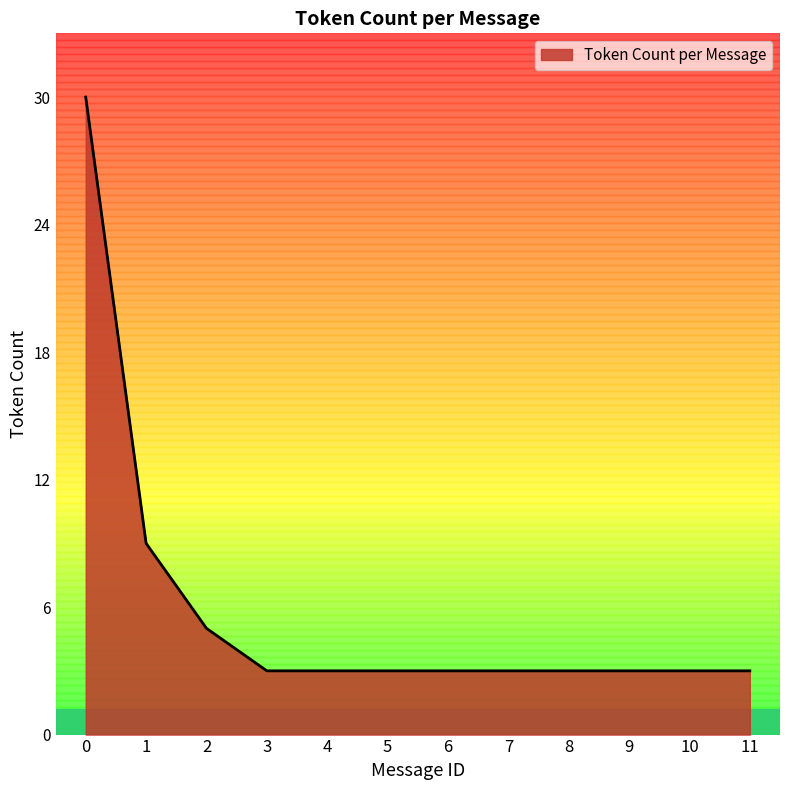

Count the number of data series in this chart.

1